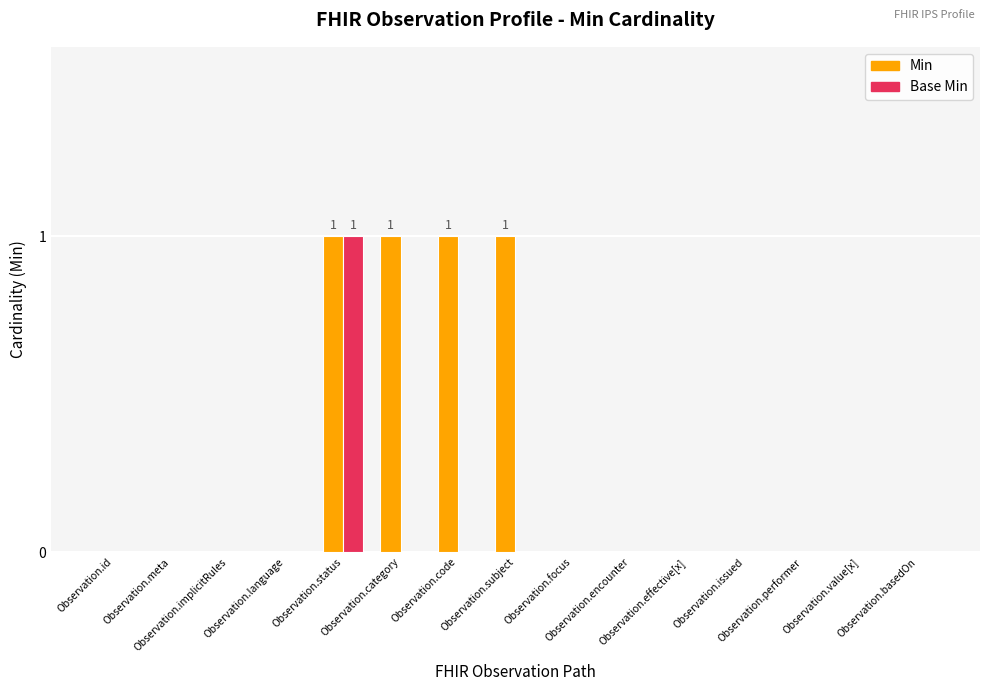

Which series has the largest total across all categories?

Min